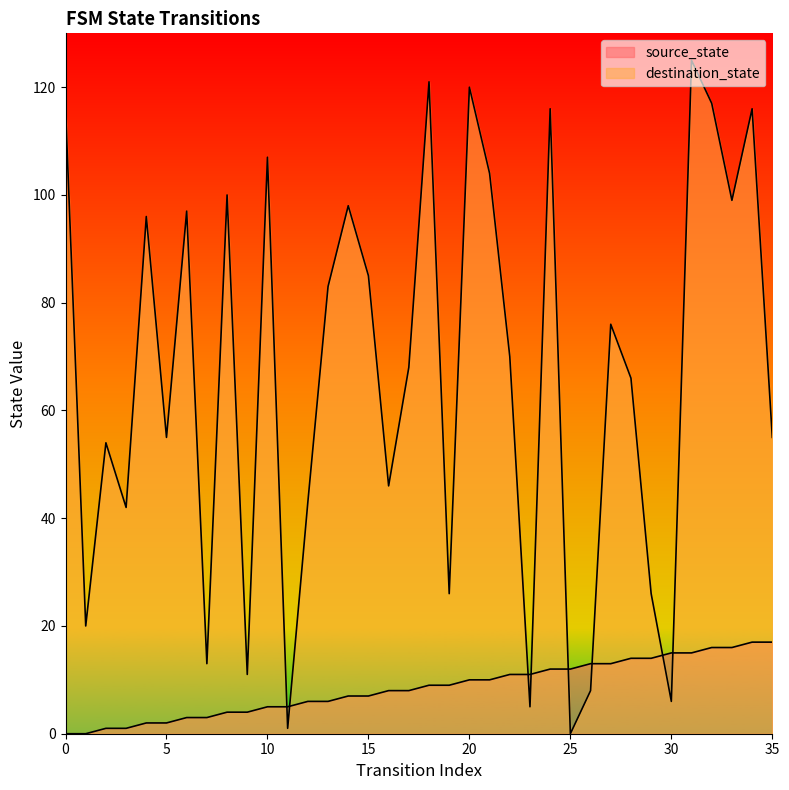

True or false: source_state has a value of 16 at 33.

True